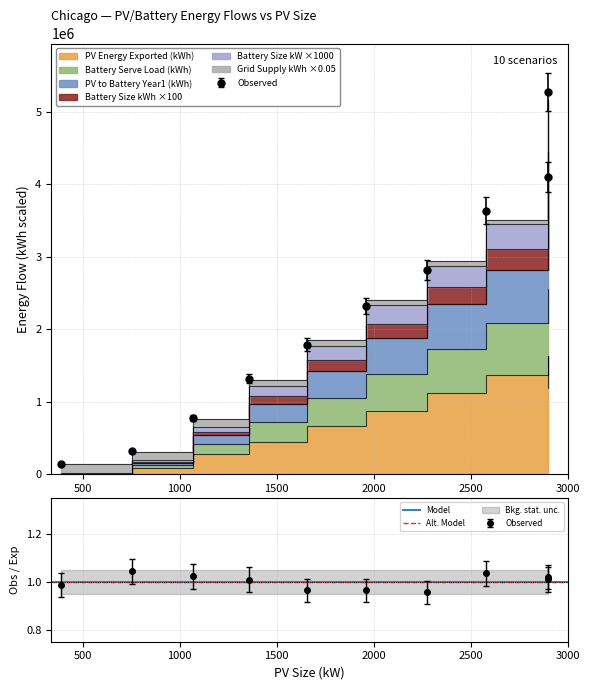

What is the spread (max minus min) of values at 2274?

1830557.6